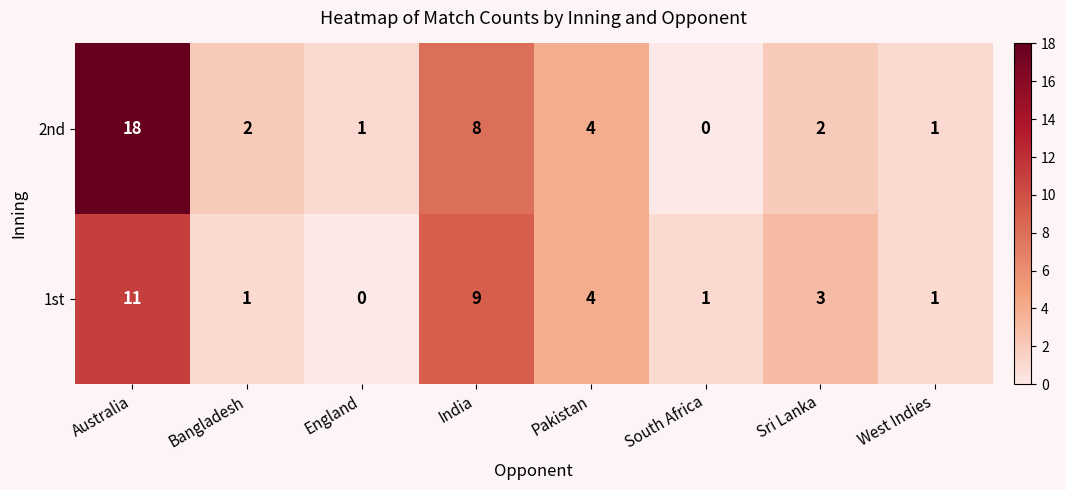

Rank the series at Sri Lanka from highest to lowest value.

1st, 2nd